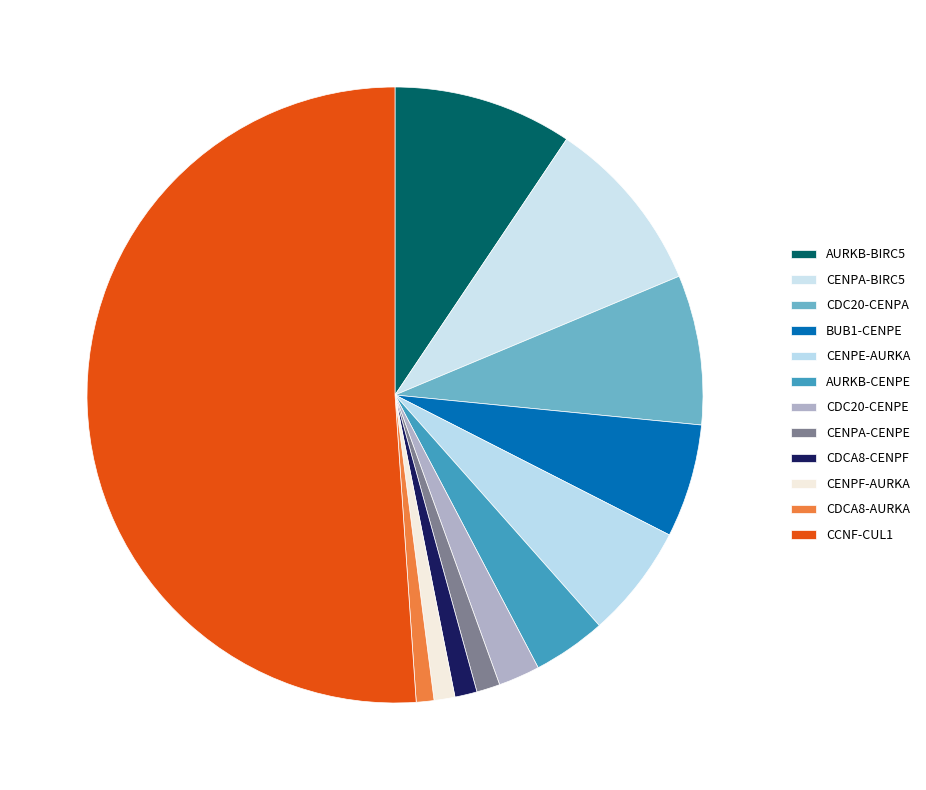

How many slices are in this pie chart?

12